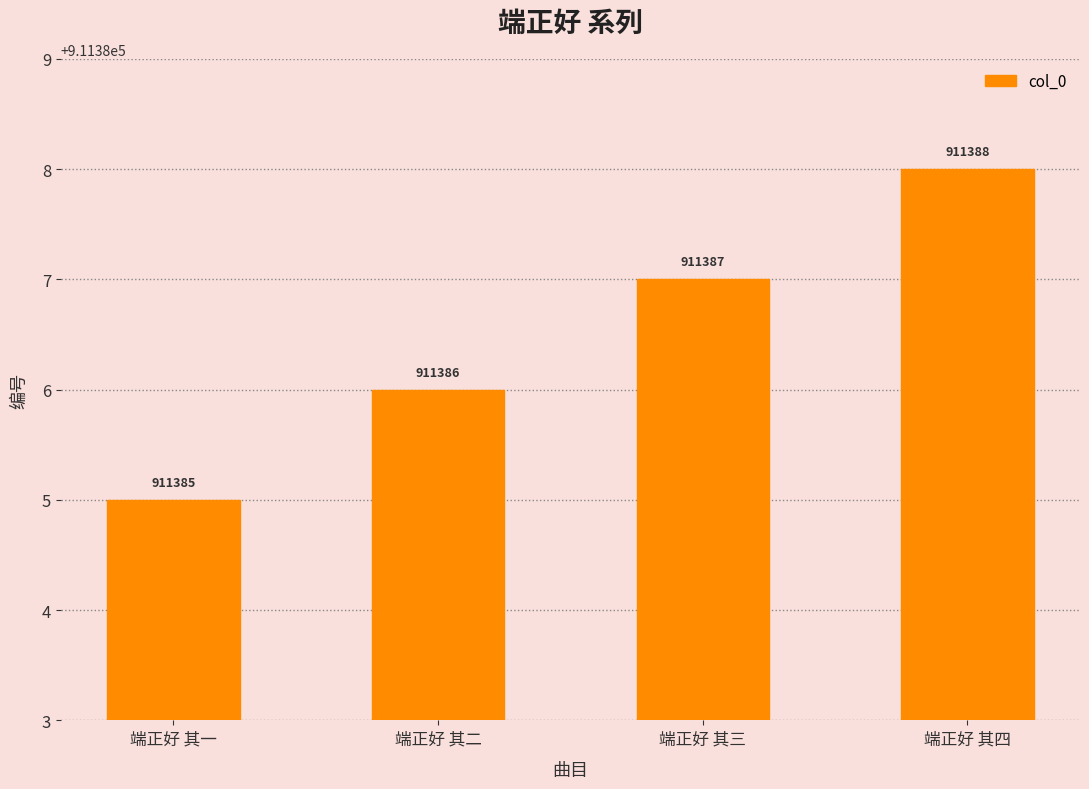

Reading right to left, list all the values displayed in this chart.

端正好 其四=911388	端正好 其三=911387	端正好 其二=911386	端正好 其一=911385